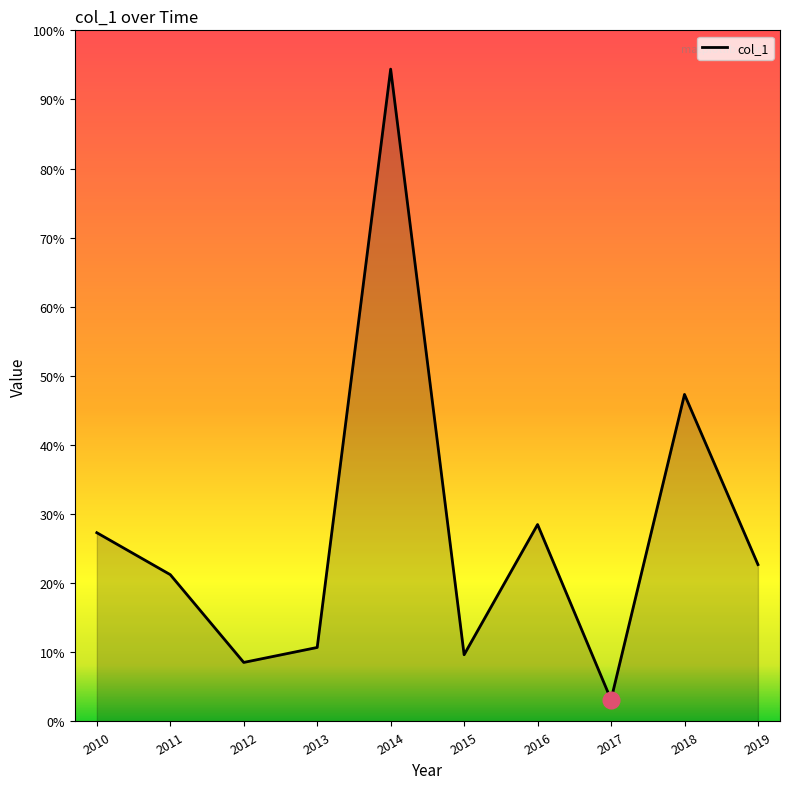

Where is the first local maximum?

2014